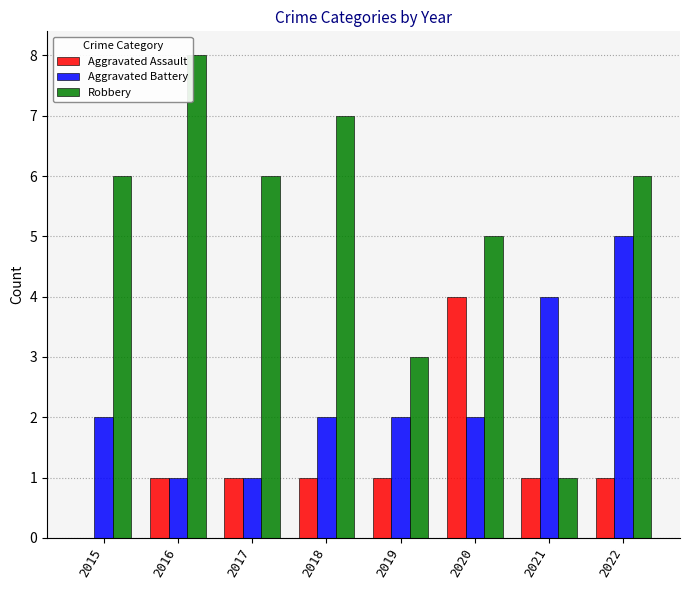

Does the chart contain stacked bars?

No